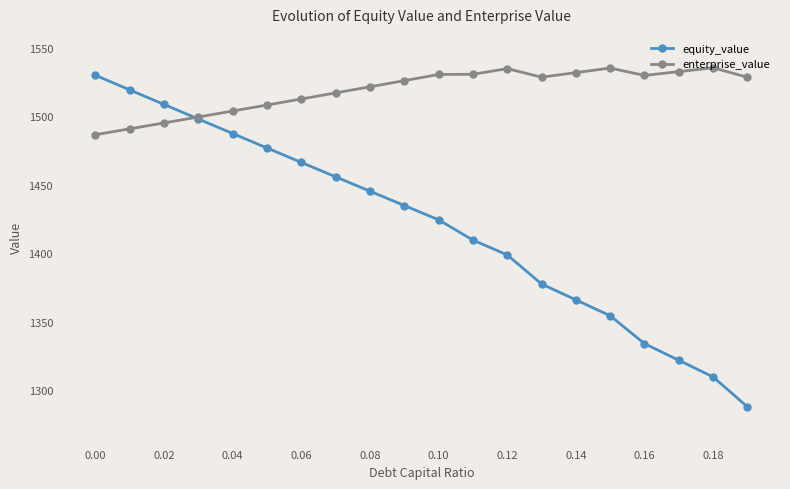

What are all the series names shown in the legend?

equity_value, enterprise_value